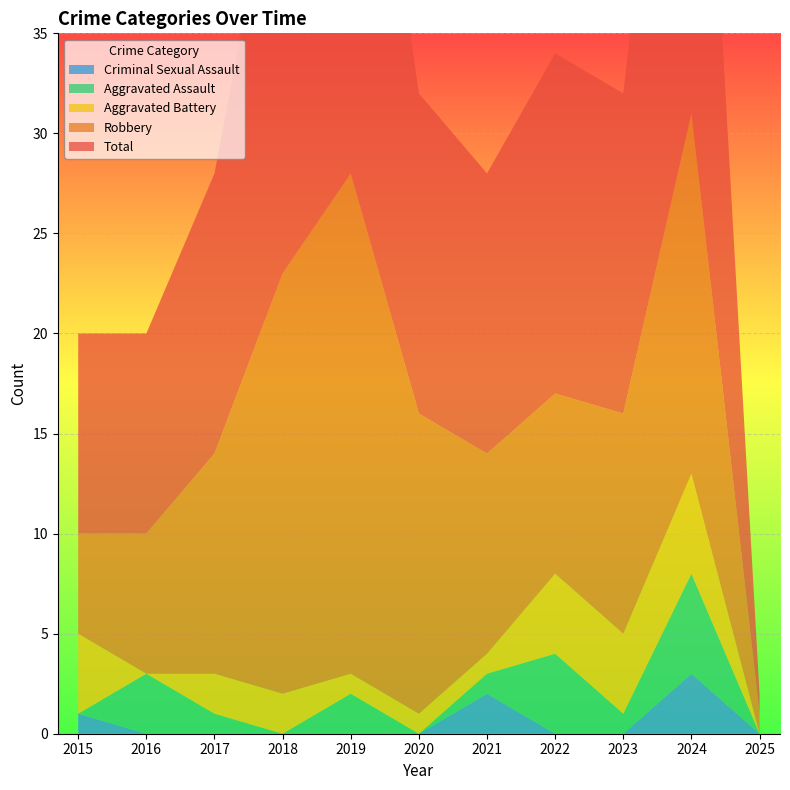

Reading left to right, list all the values displayed in this chart.

Aggravated Assault: 0	3	1	0	2	0	1	4	1	5	0
Aggravated Battery: 4	0	2	2	1	1	1	4	4	5	0
Criminal Sexual Assault: 1	0	0	0	0	0	2	0	0	3	0
Robbery: 5	7	11	21	25	15	10	9	11	18	1
Total: 10	10	14	23	28	16	14	17	16	31	1